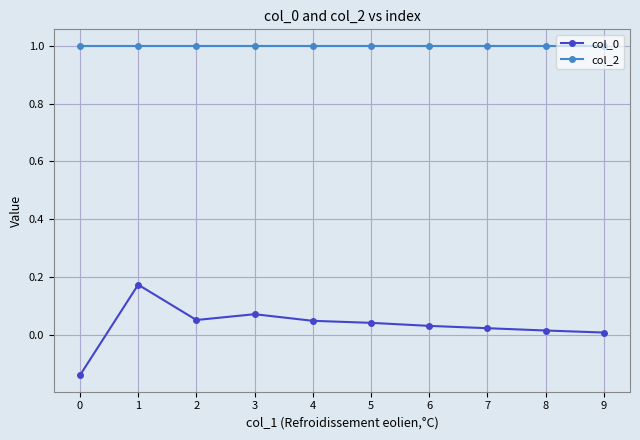

What is the lowest value of the col_2 series?

1.0